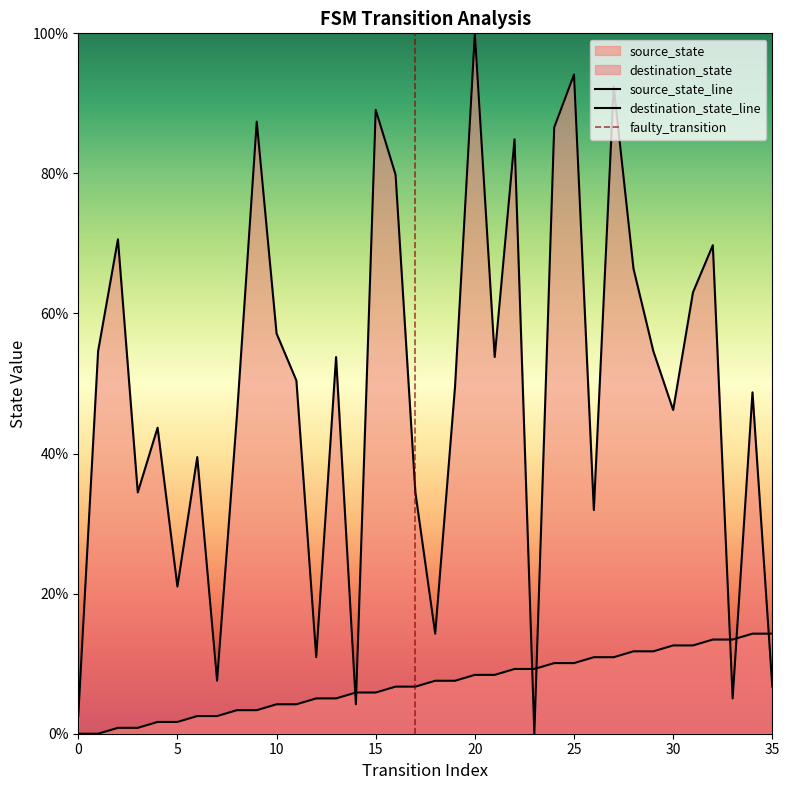

Reading left to right, transcribe all the data shown in this chart.

source_state: 0.0	0.0	0.0	0.0	0.0	0.0	0.0	0.0	0.0	0.0	0.0	0.0	0.1	0.1	0.1	0.1	0.1	0.1	0.1	0.1	0.1	0.1	0.1	0.1	0.1	0.1	0.1	0.1	0.1	0.1	0.1	0.1	0.1	0.1	0.1	0.1
destination_state: 0.0	0.5	0.7	0.3	0.4	0.2	0.4	0.1	0.5	0.9	0.6	0.5	0.1	0.5	0.0	0.9	0.8	0.3	0.1	0.5	1.0	0.5	0.8	0.0	0.9	0.9	0.3	0.9	0.7	0.5	0.5	0.6	0.7	0.1	0.5	0.1